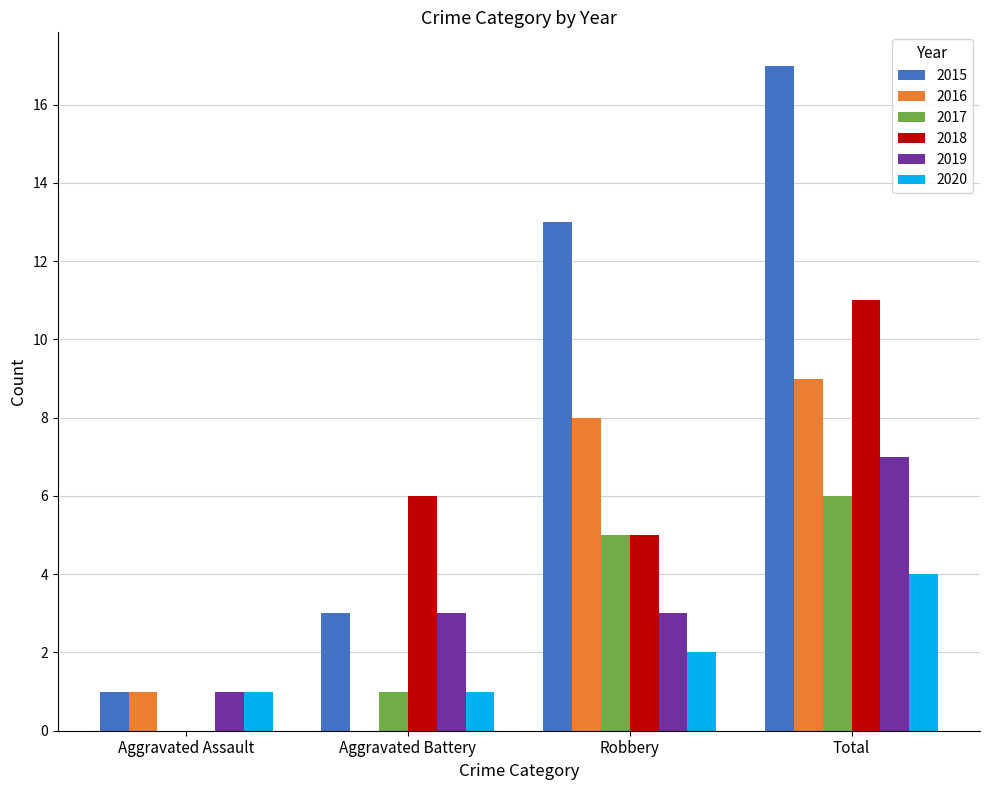

At which category is the sum across all series the highest?

Total